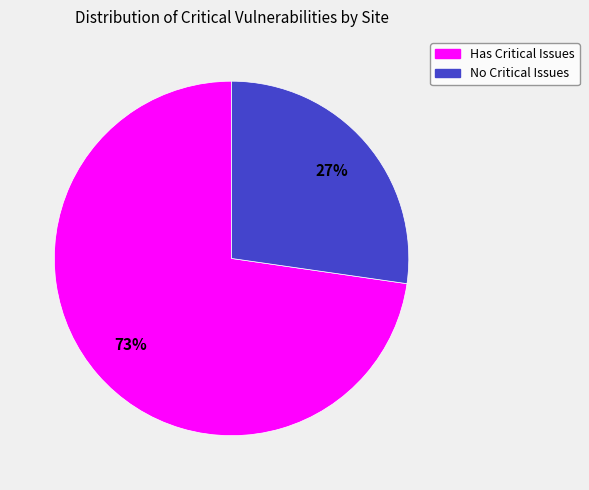

To the nearest percent, what is the average slice percentage?

50%